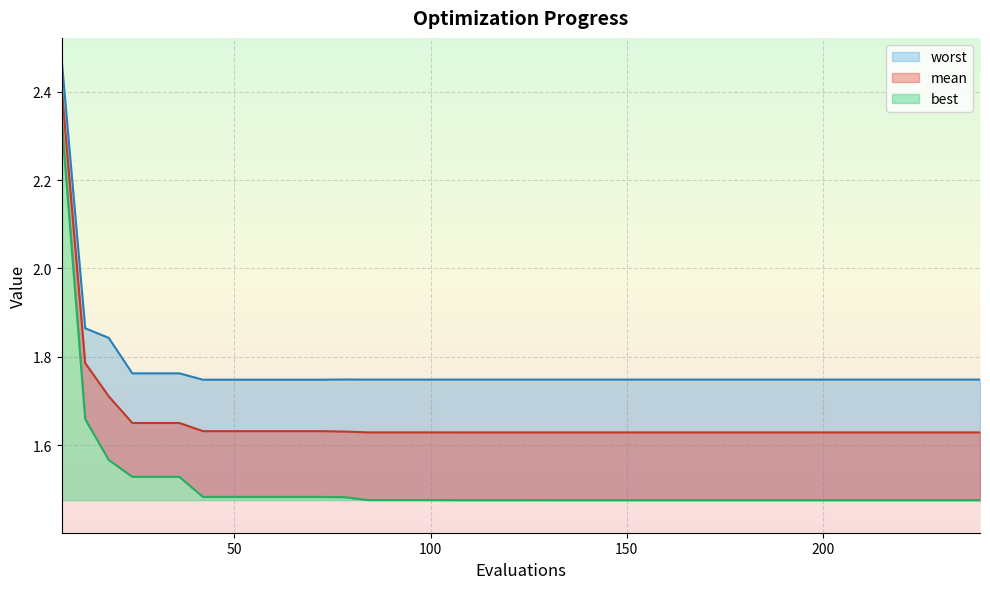

At how many categories does at least one series exceed 2?

1